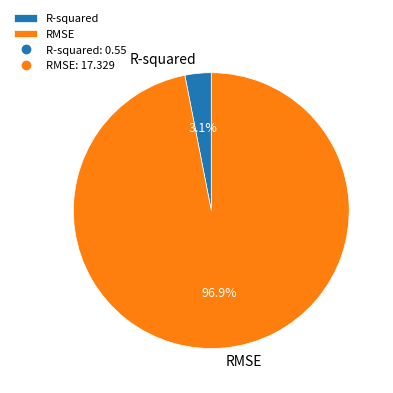

How many segments does this pie chart have?

2